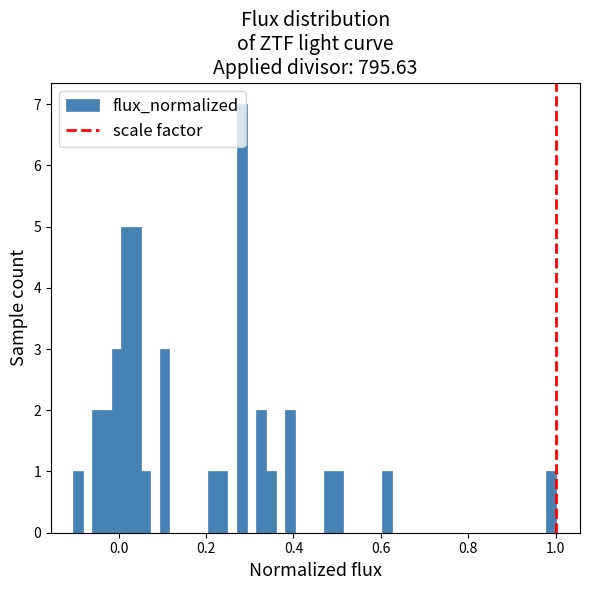

Read against the x-axis, roughly where is the centre of the tallest bar?

0.28